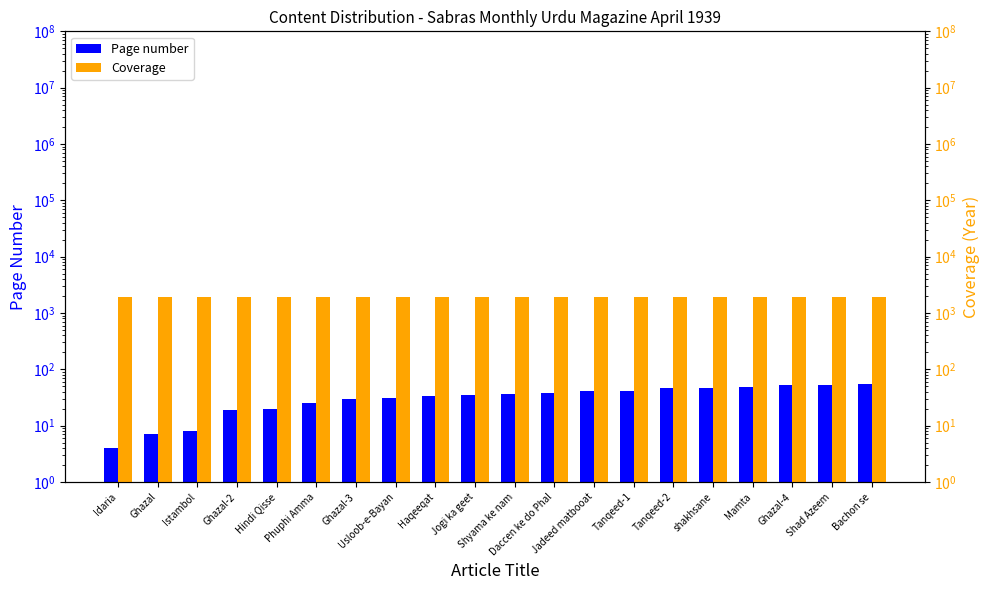

What is the total value across all series at Istambol?

1947